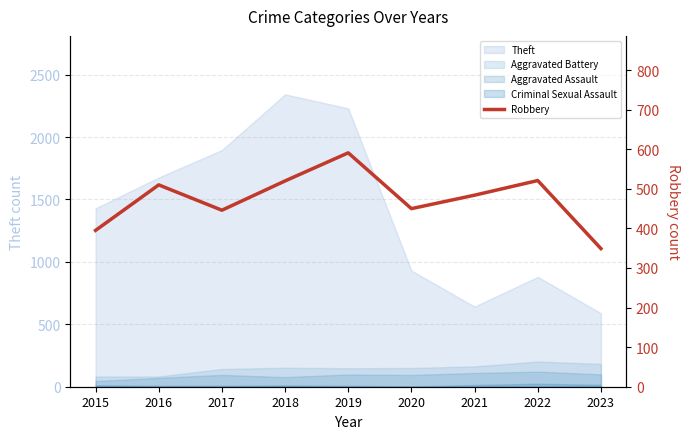

How many interior local valleys (lower than both neighbors) does the data have?

2